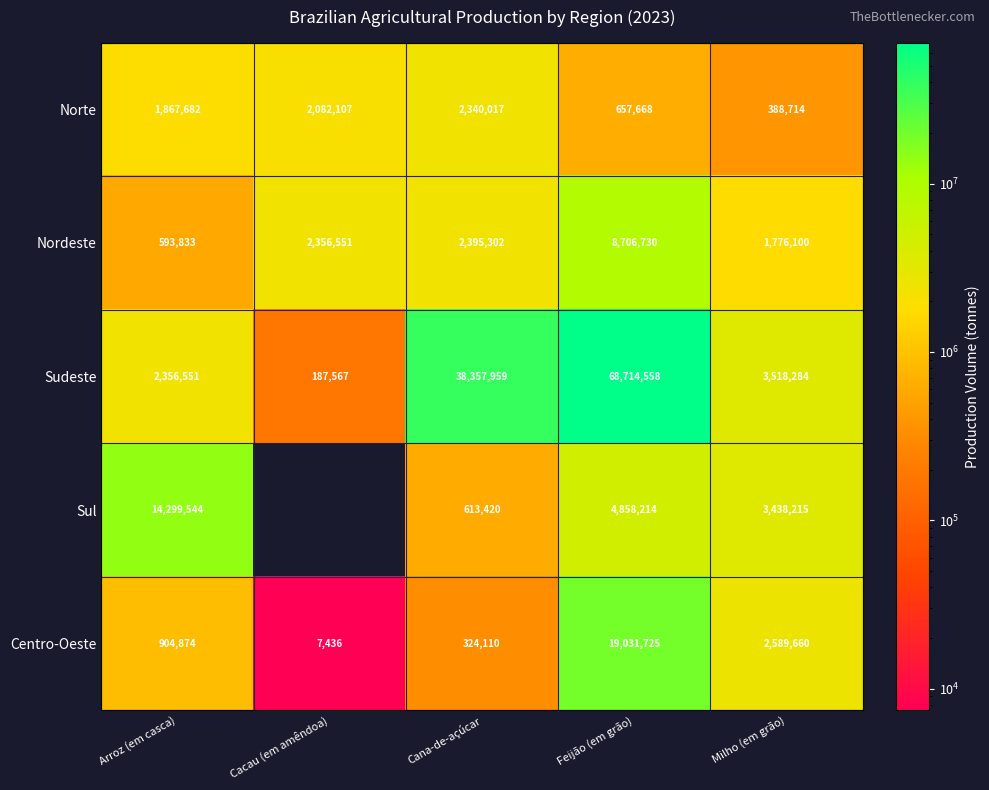

At Feijão (em grão), list the series in order from largest to smallest.

Sudeste, Centro-Oeste, Nordeste, Sul, Norte